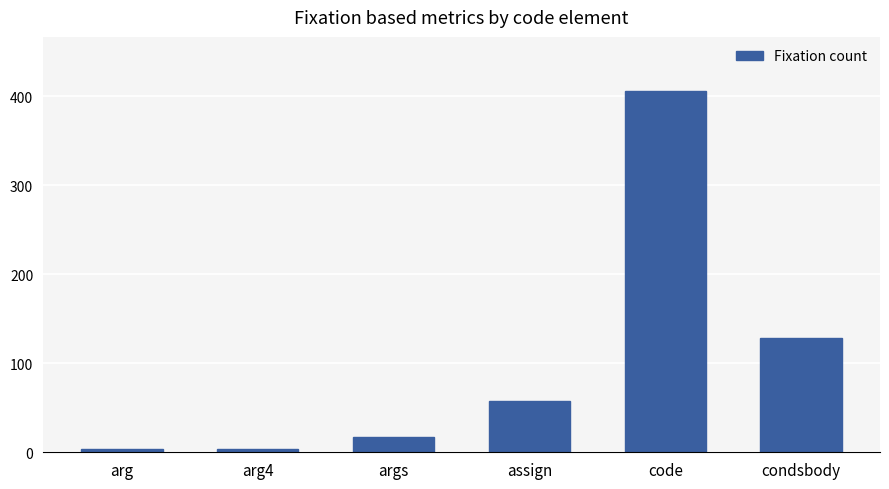

How many values are below 58?

3